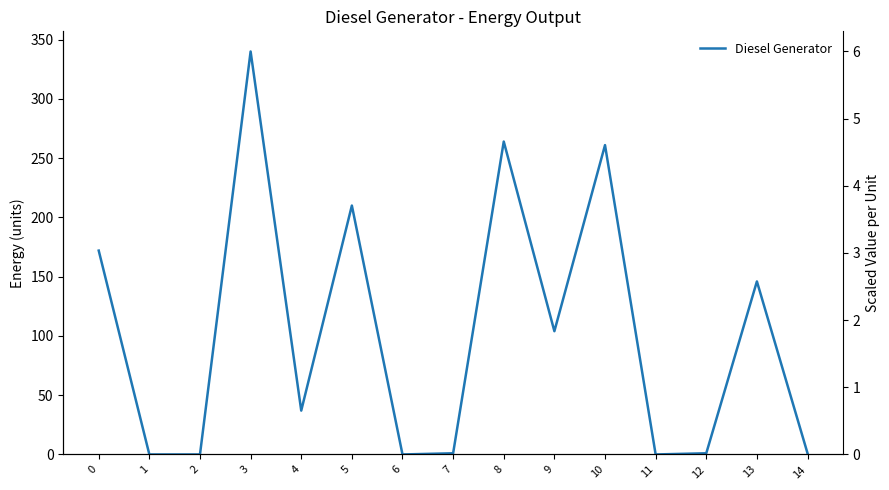

Which category has the highest value across all series?

3